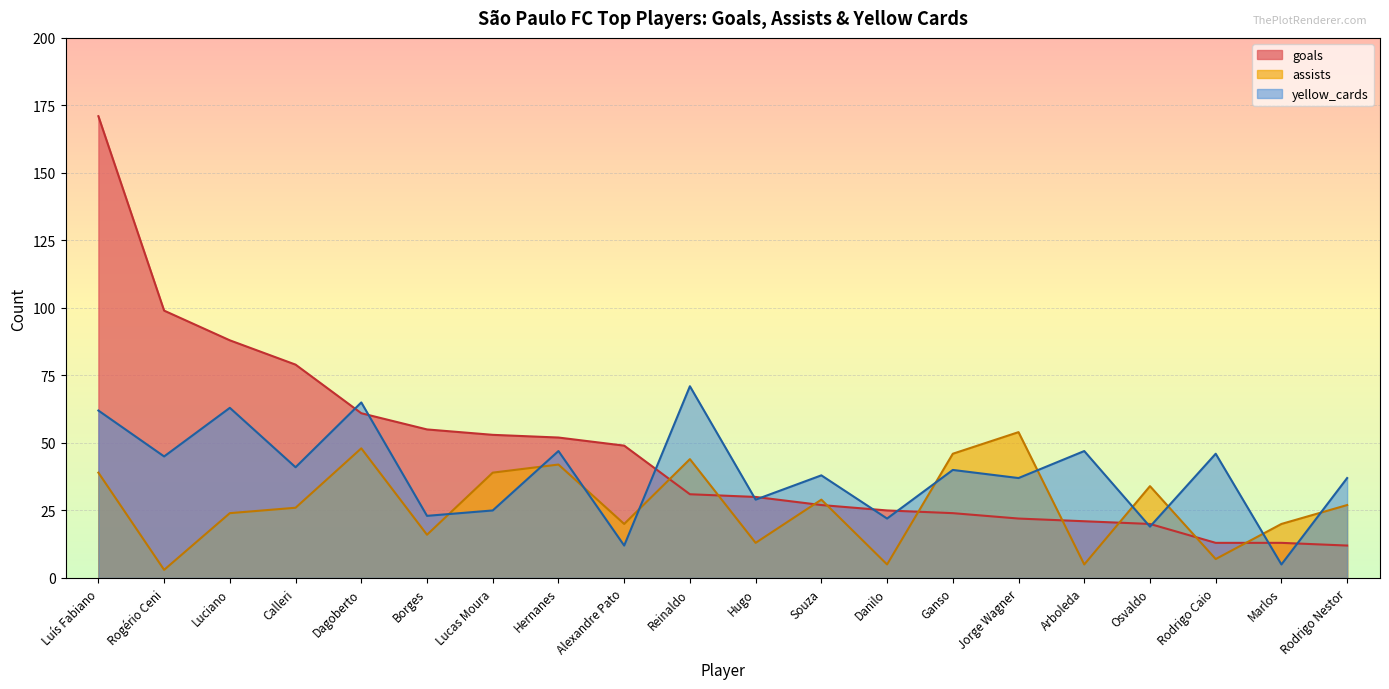

List the series in order of their peak value, lowest first.

assists, yellow_cards, goals